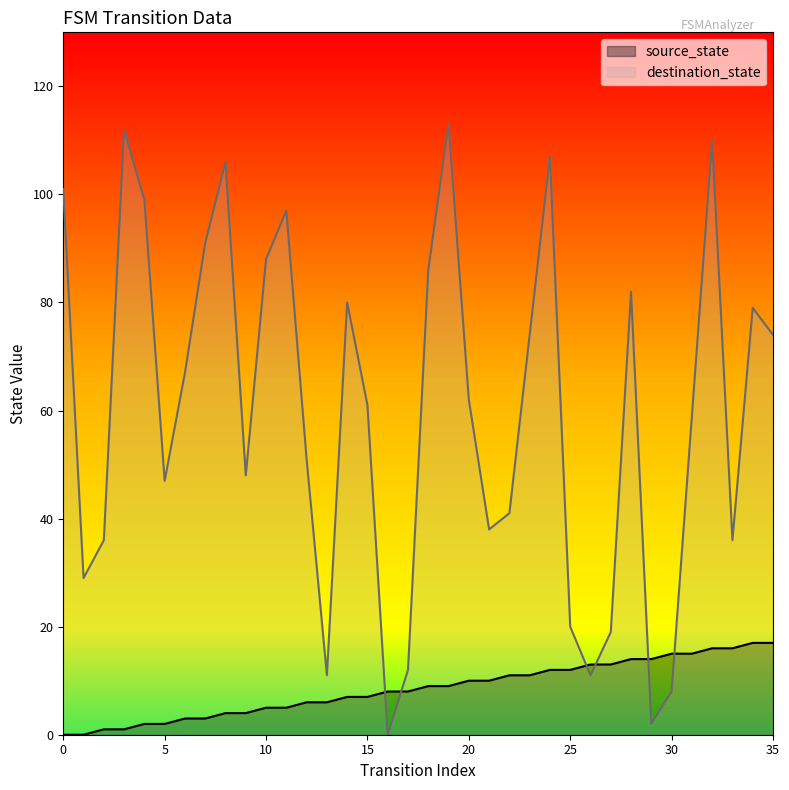

Which series has the largest total across all categories?

destination_state